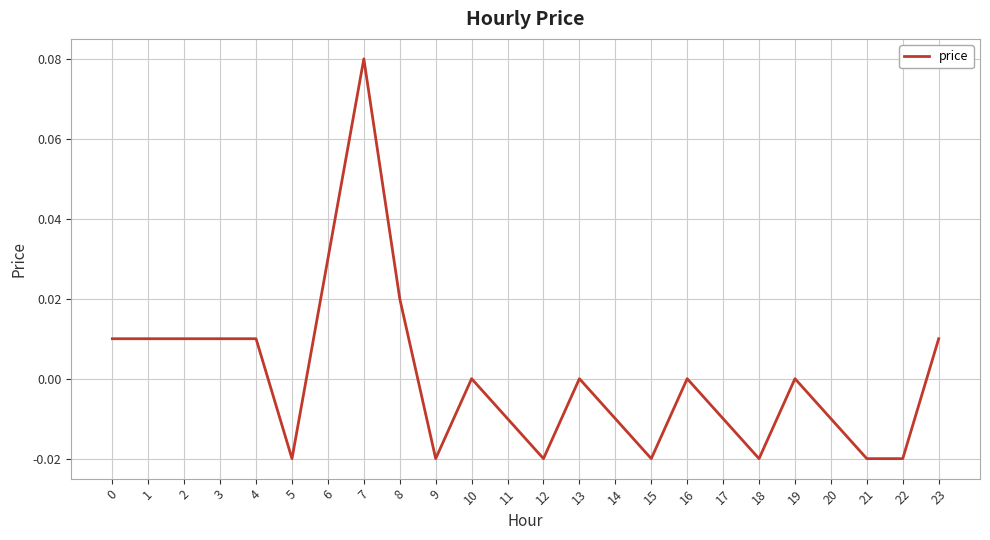

Is it true that the value at 21 is -0.0?

True